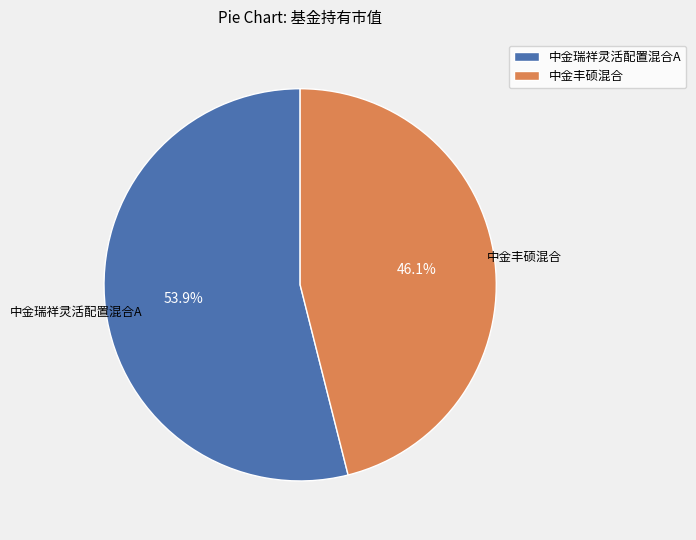

Is it true that 中金丰硕混合 is 46% of the pie?

True